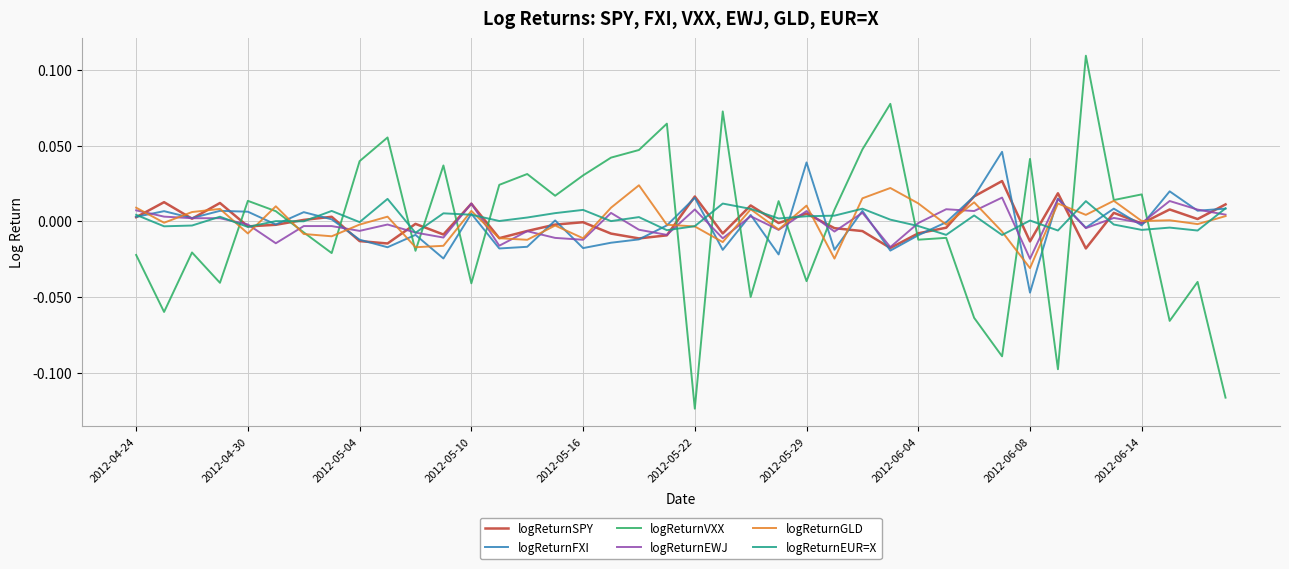

Which series has the widest spread of values?

logReturnVXX